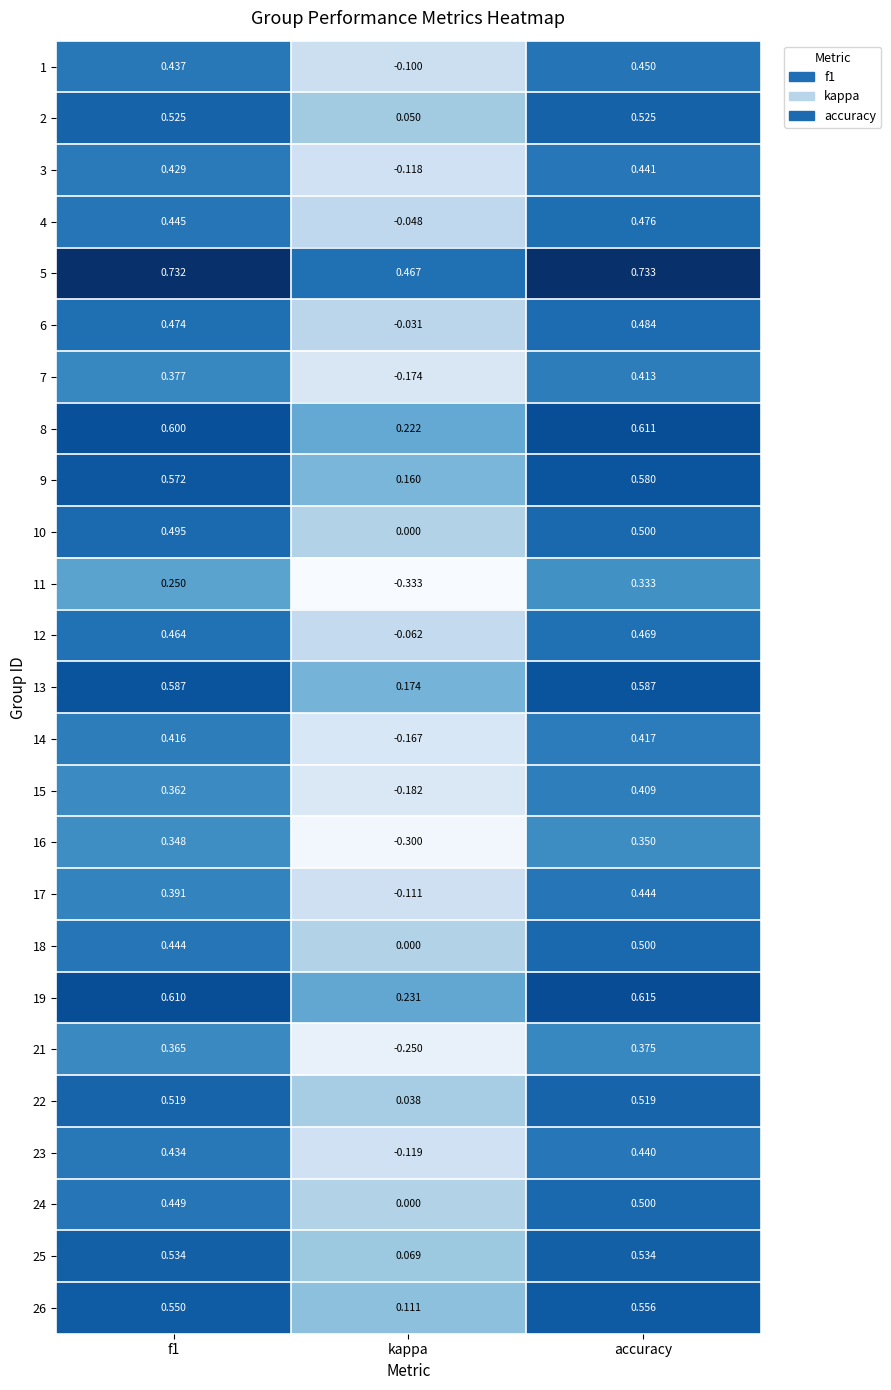

Where is 14 nearest to the value 0?

kappa